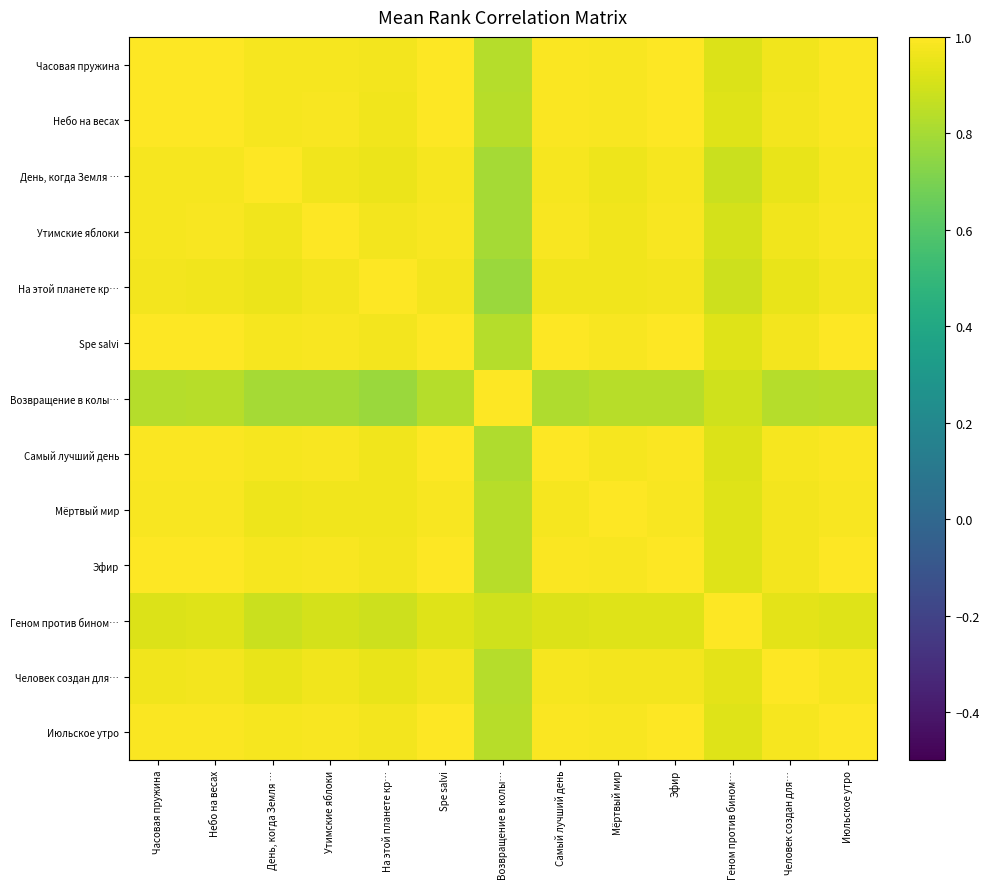

Count the number of categories in the chart.

13